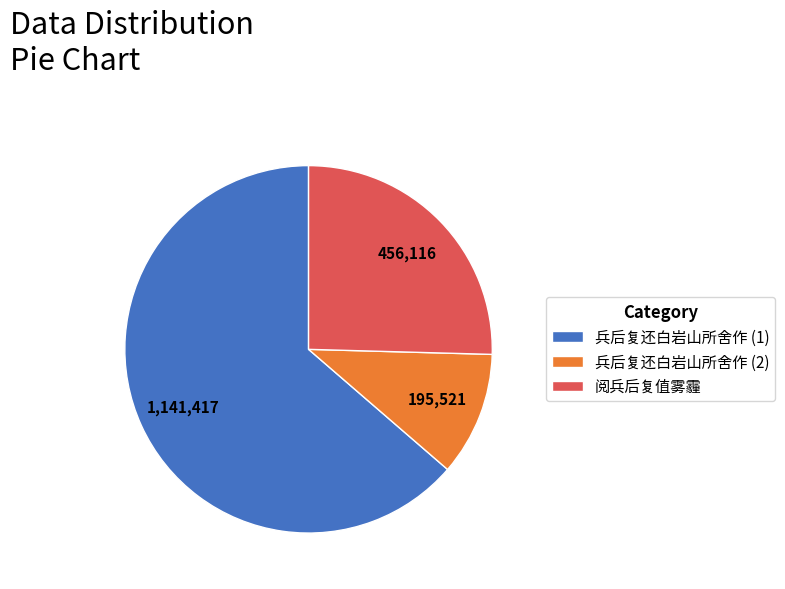

Count the number of slices in the pie.

3